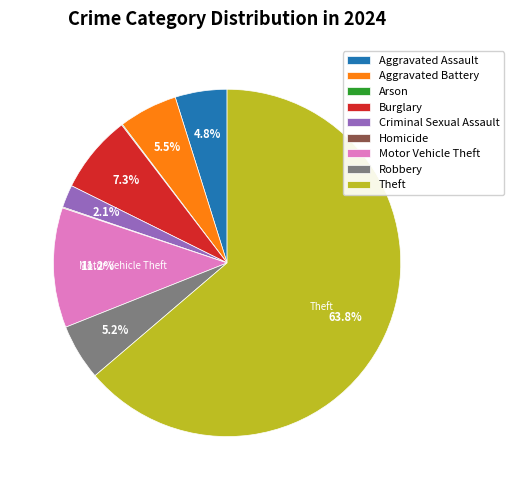

Does Theft account for over 50% of the chart?

Yes